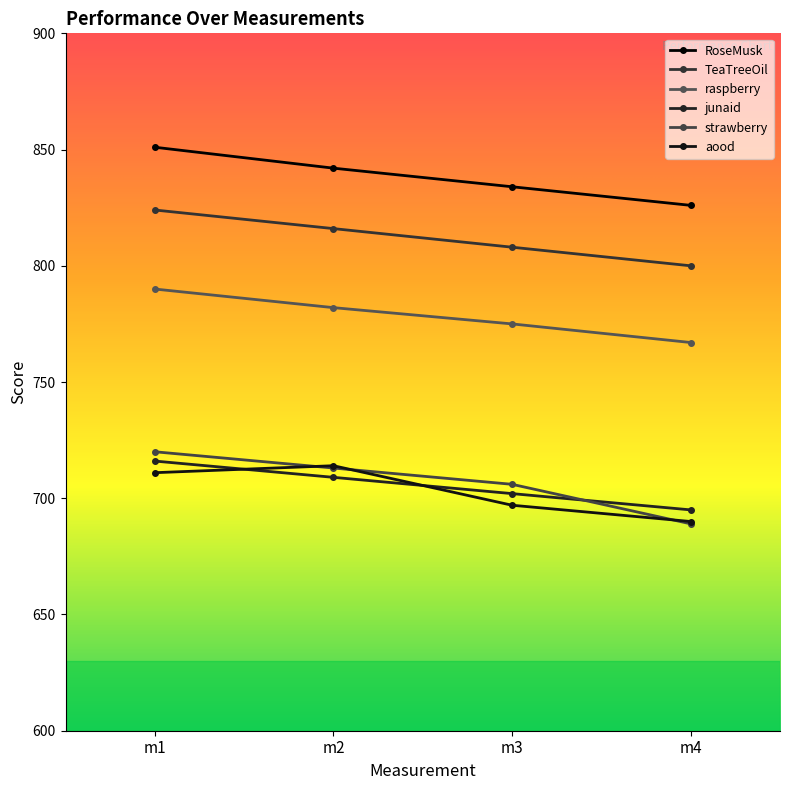

Where do strawberry and junaid first cross each other?

m3 and m4